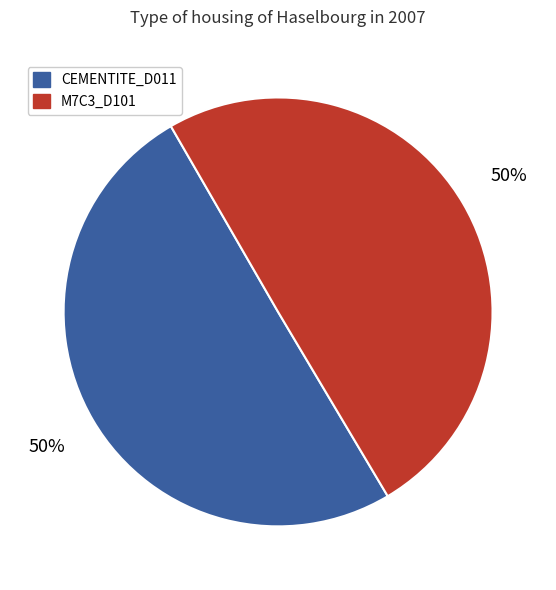

Do CEMENTITE_D011 and M7C3_D101 together represent more than half of the pie?

Yes